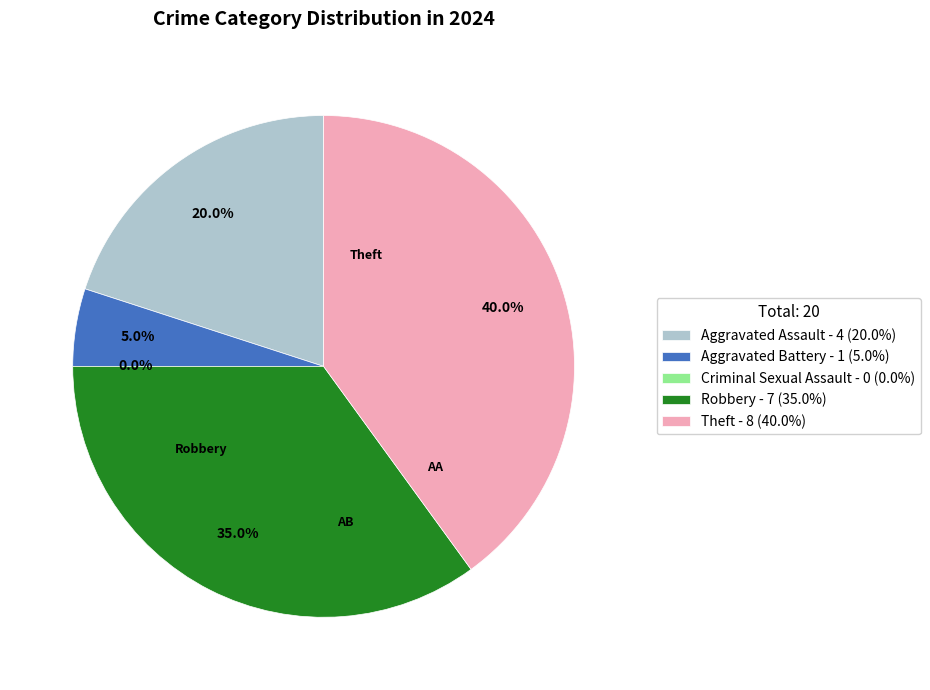

Which category has the biggest portion of the pie?

Theft